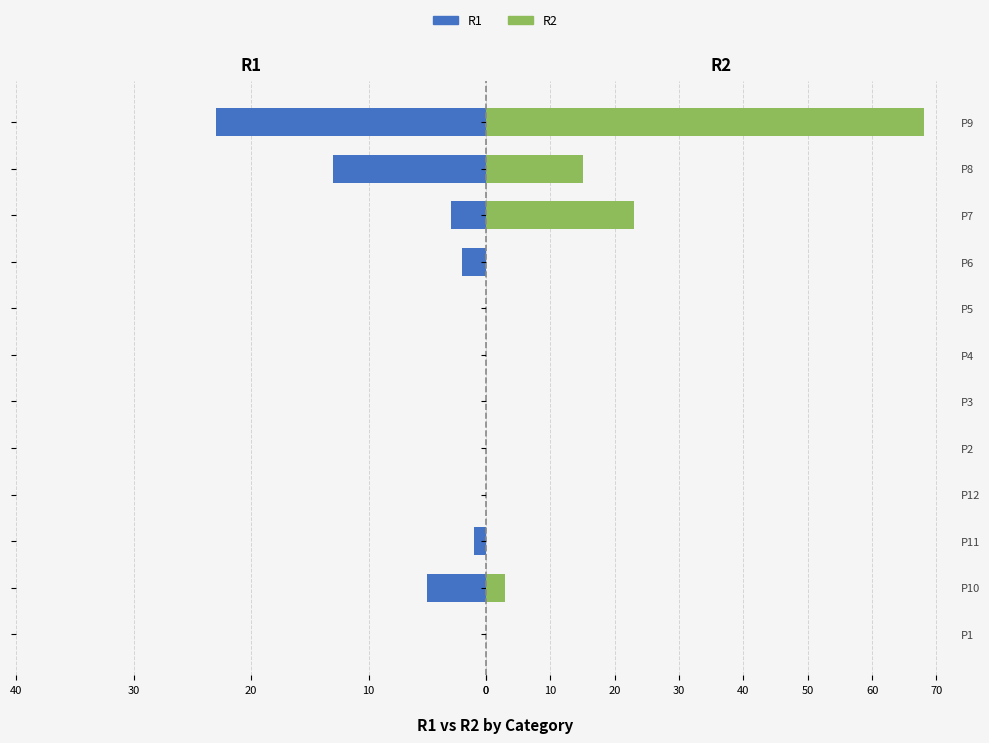

Which series has the largest range (max minus min)?

R2